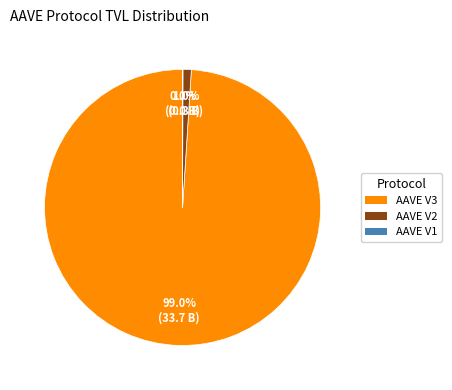

To the nearest percent, what is the average slice percentage?

33%